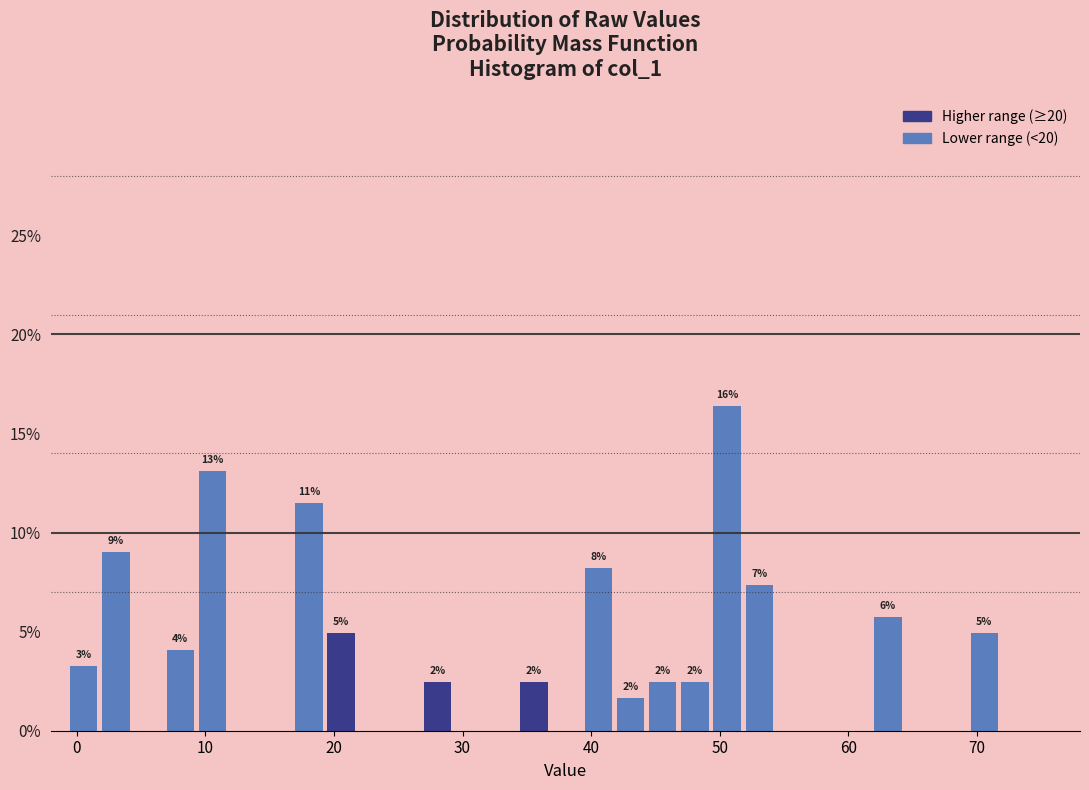

Read against the x-axis, roughly where is the centre of the tallest bar?

51